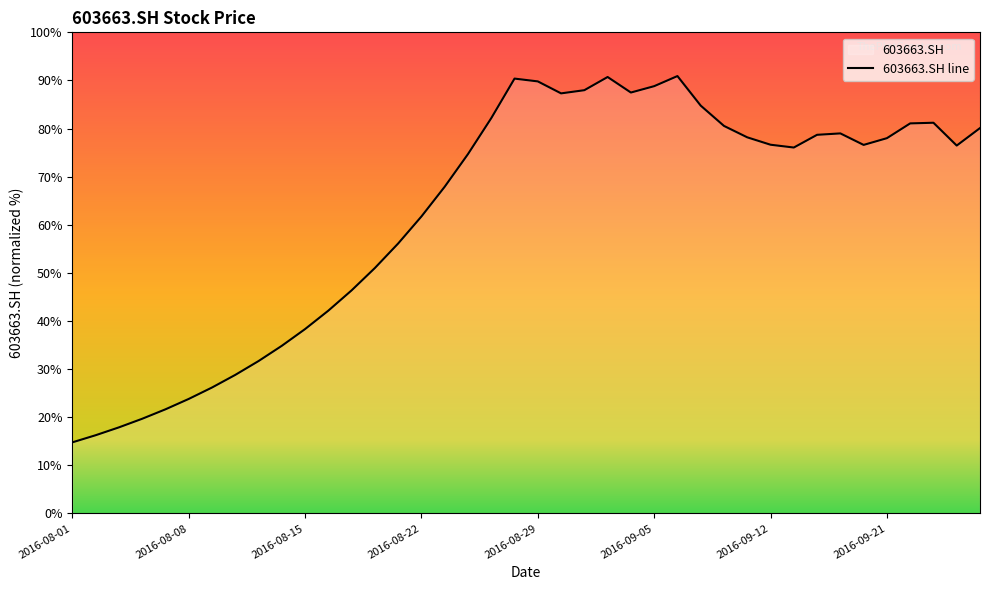

What is the greatest value displayed?

90.9